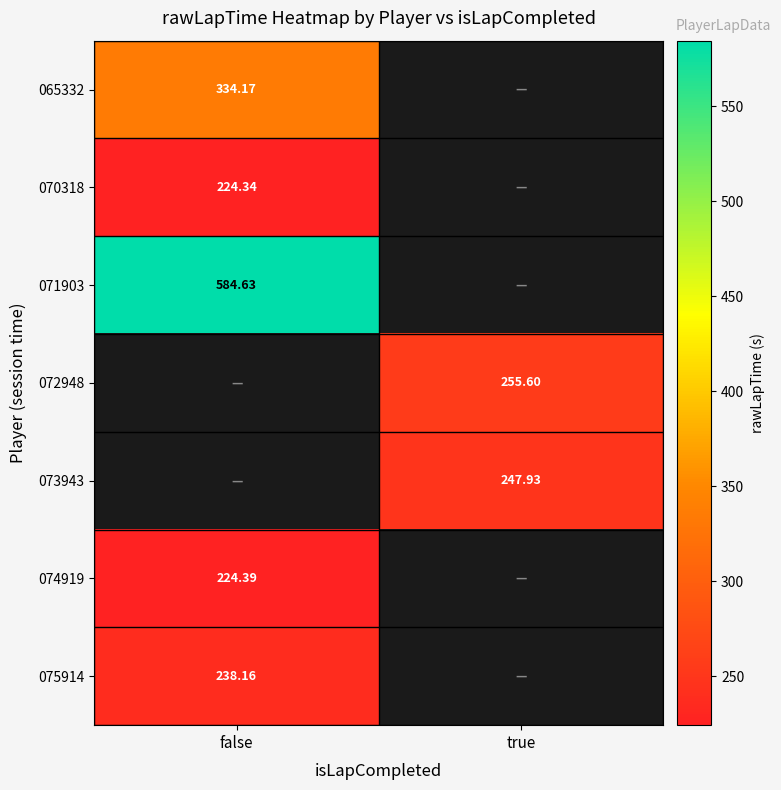

What is the smallest value displayed?

224.3